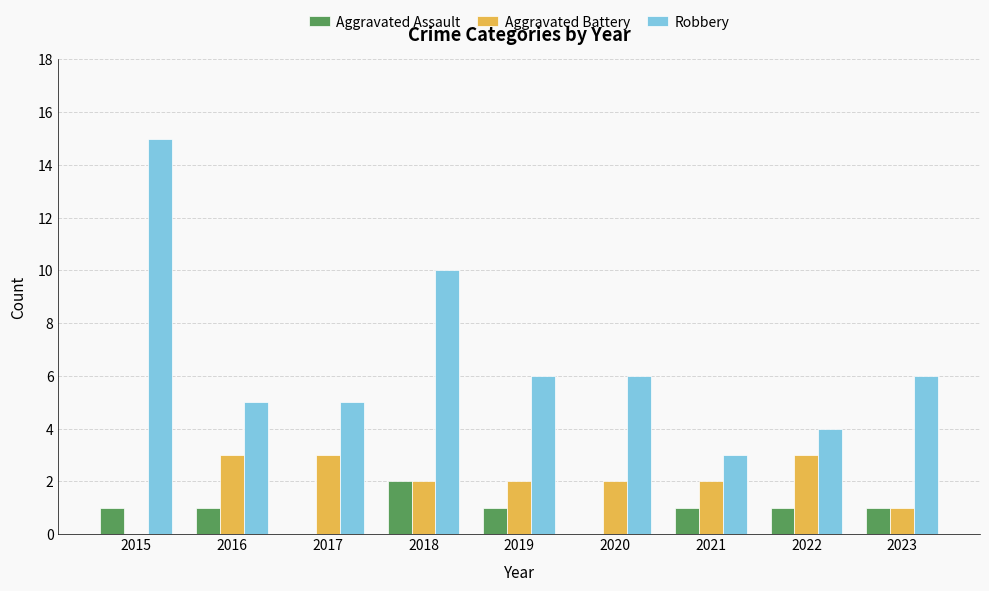

How many groups of bars are there?

9